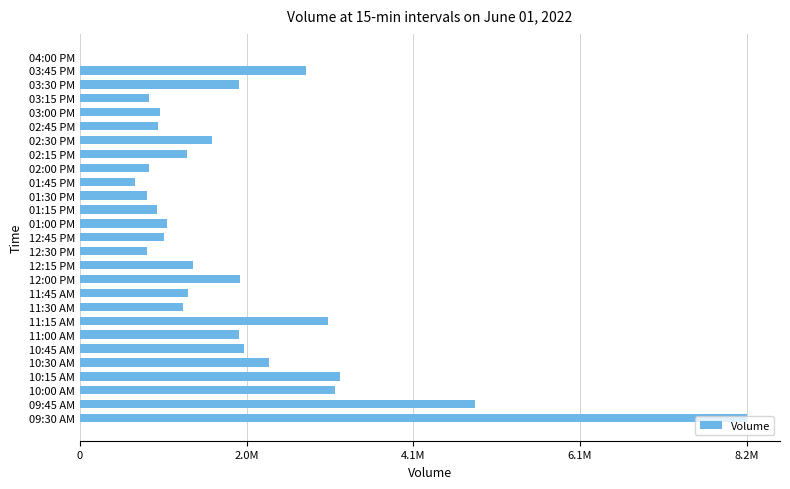

What is the sum of all values?

51165157